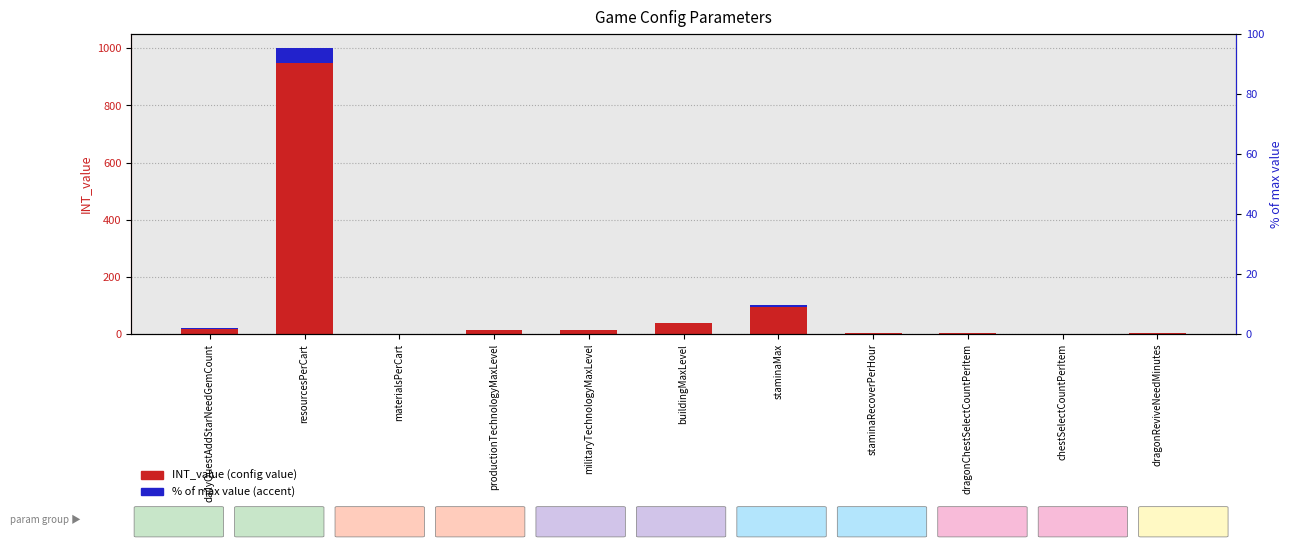

What is the change in value from dragonChestSelectCountPerItem to dragonReviveNeedMinutes?

+2